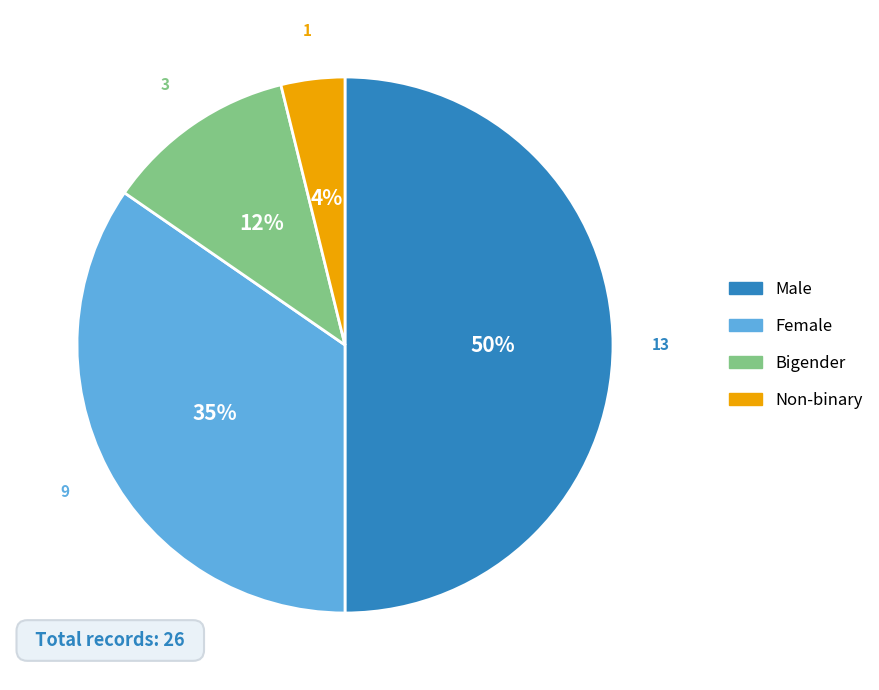

Do Female and Male together represent more than half of the pie?

Yes